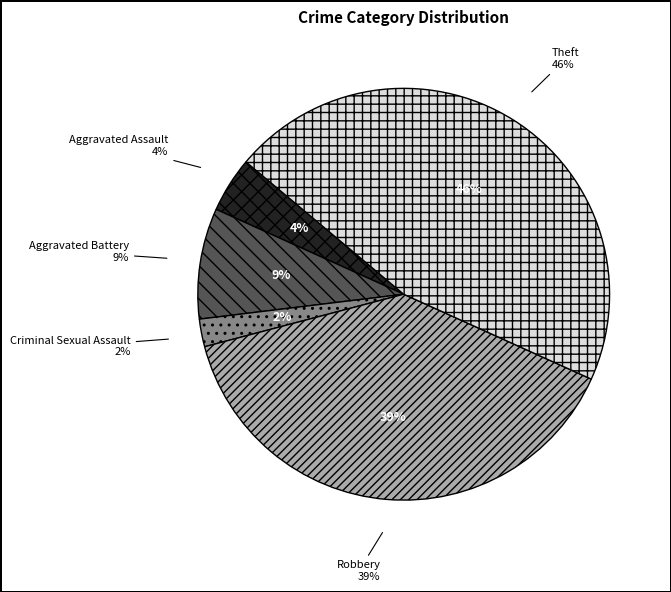

Count the number of slices in the pie.

6